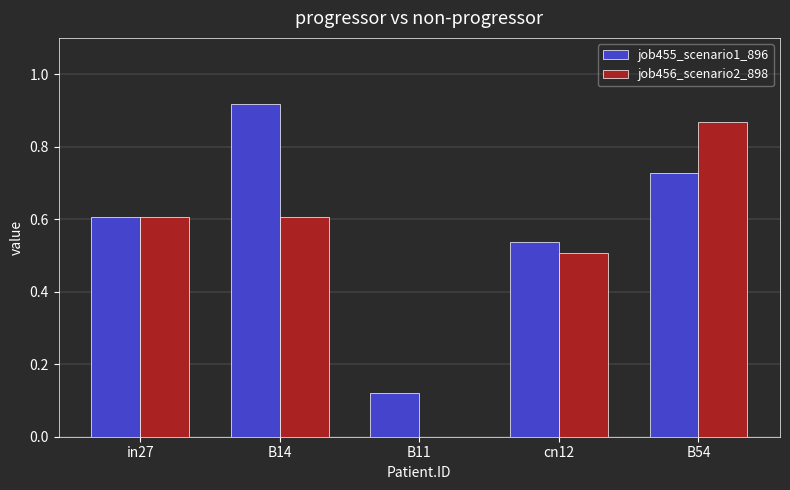

Which category has the highest value in the job456_scenario2_898 series?

B54